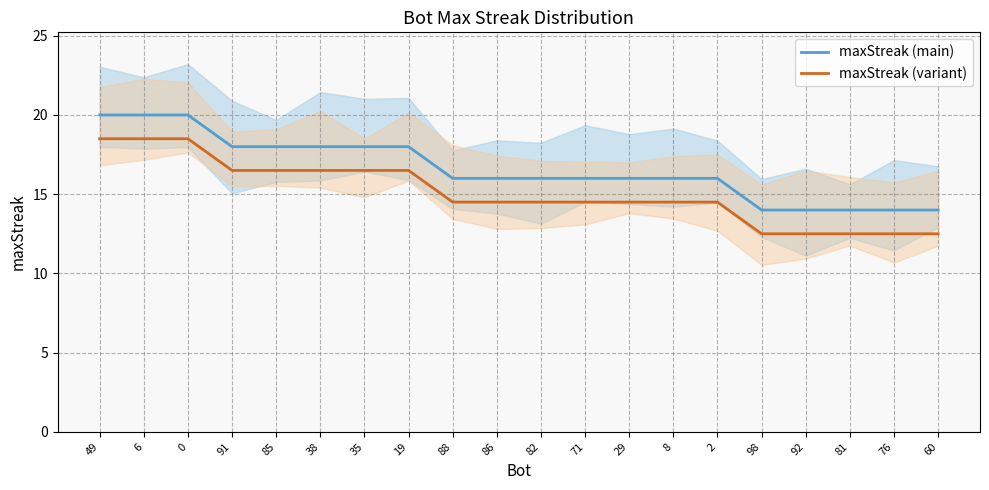

The maxStreak (main) series shows 16.0 at 71. True or false?

True